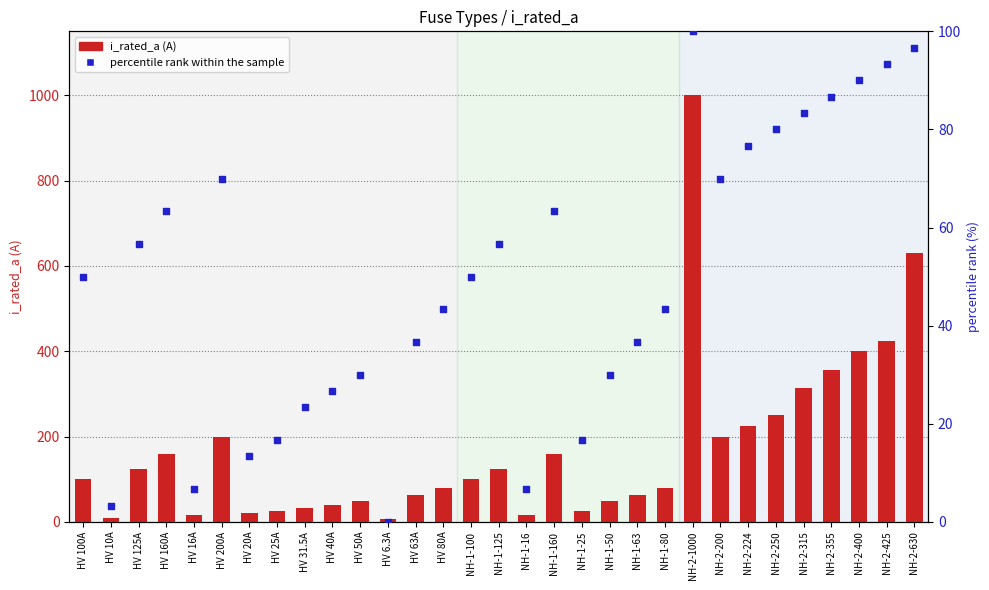

At how many categories does at least one series exceed 657?

1